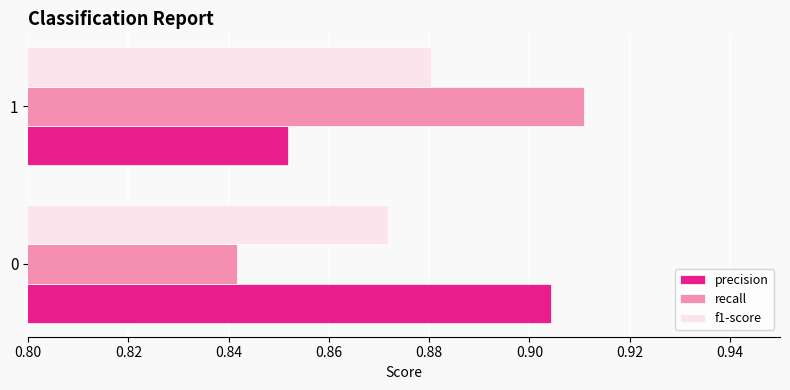

Is it true that f1-score equals 0.4 at 0?

False